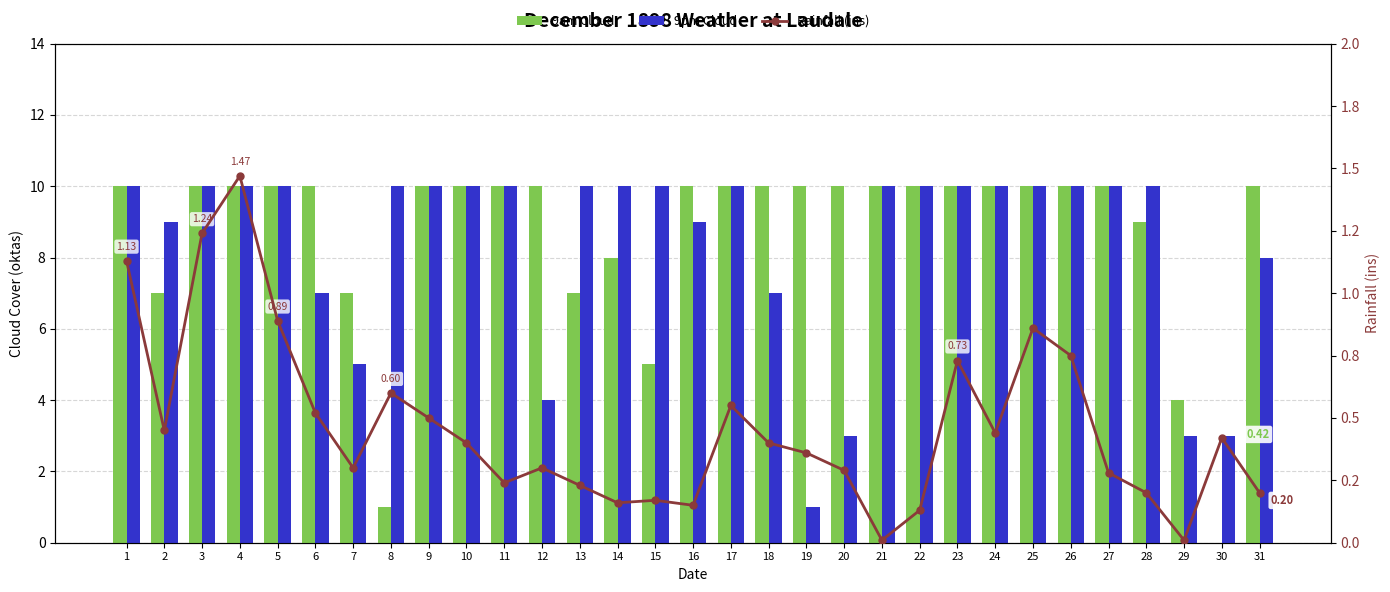

How many series are shown in this chart?

3